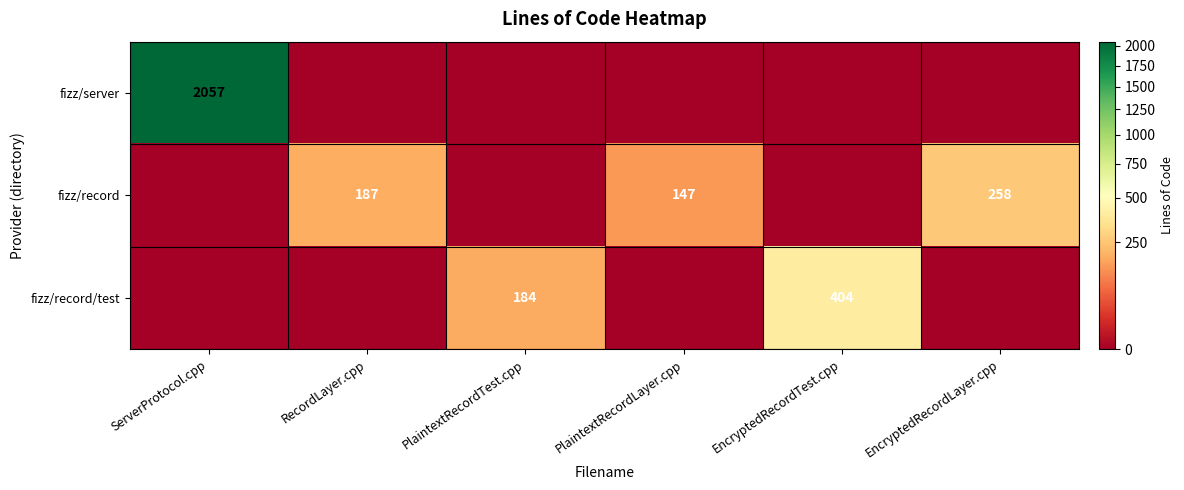

Is it true that fizz/record/test equals 184 at PlaintextRecordTest.cpp?

True